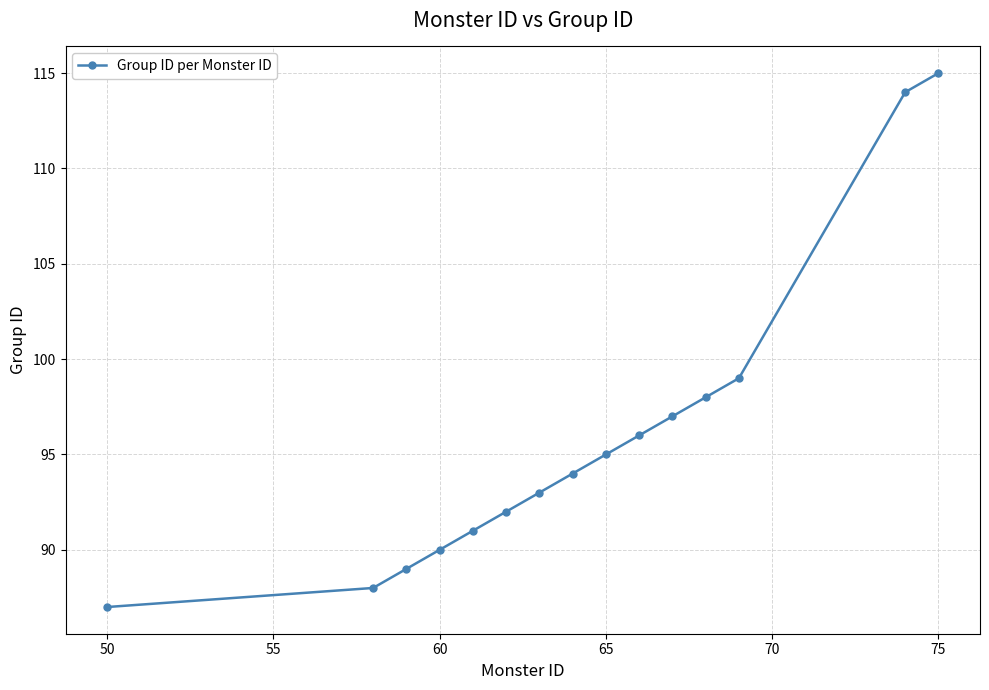

What is the value of the 10th point from the left?

96